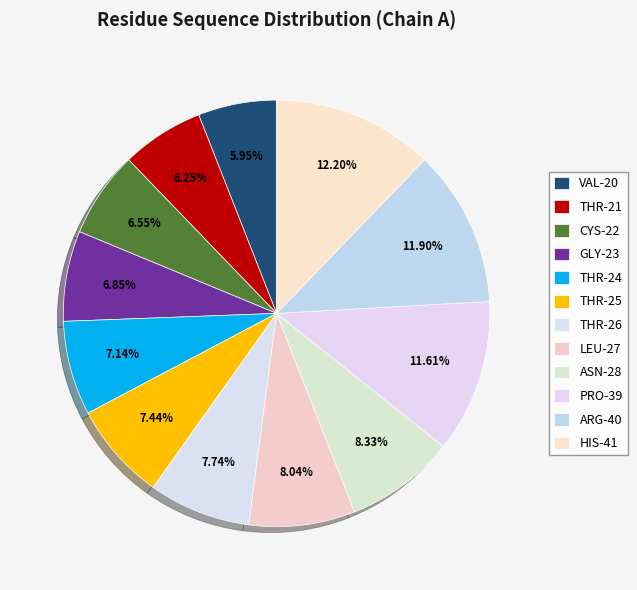

Count the number of slices in the pie.

12